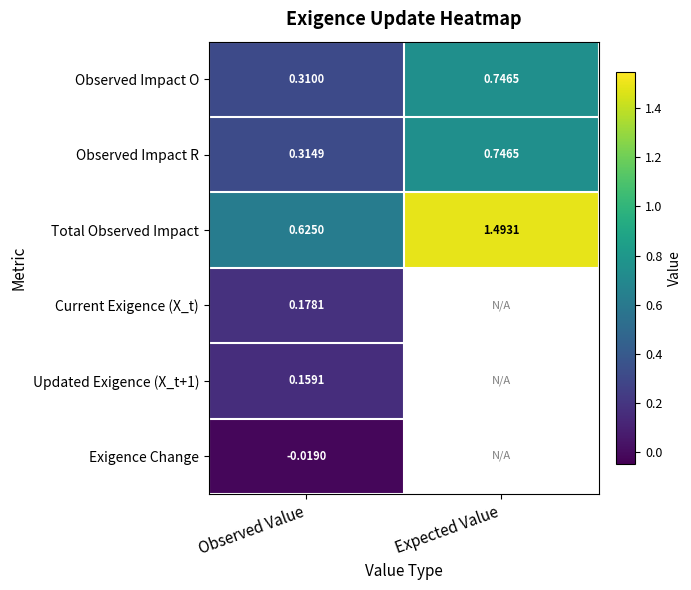

Which label corresponds to the largest value in the chart?

Expected Value